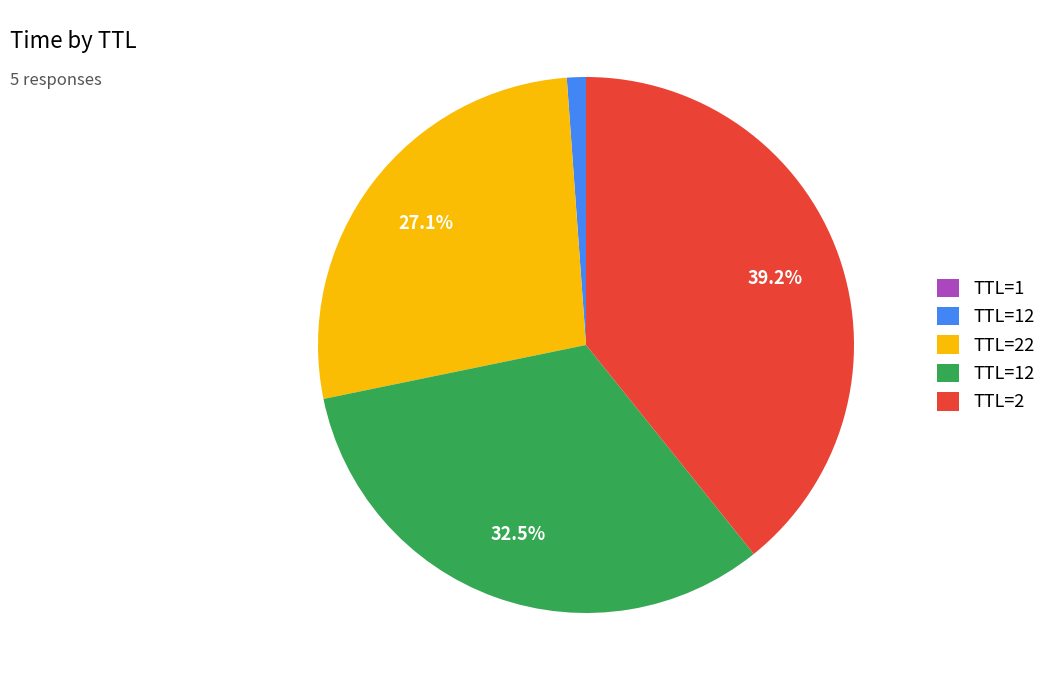

Is there any slice that represents more than half of the pie?

No